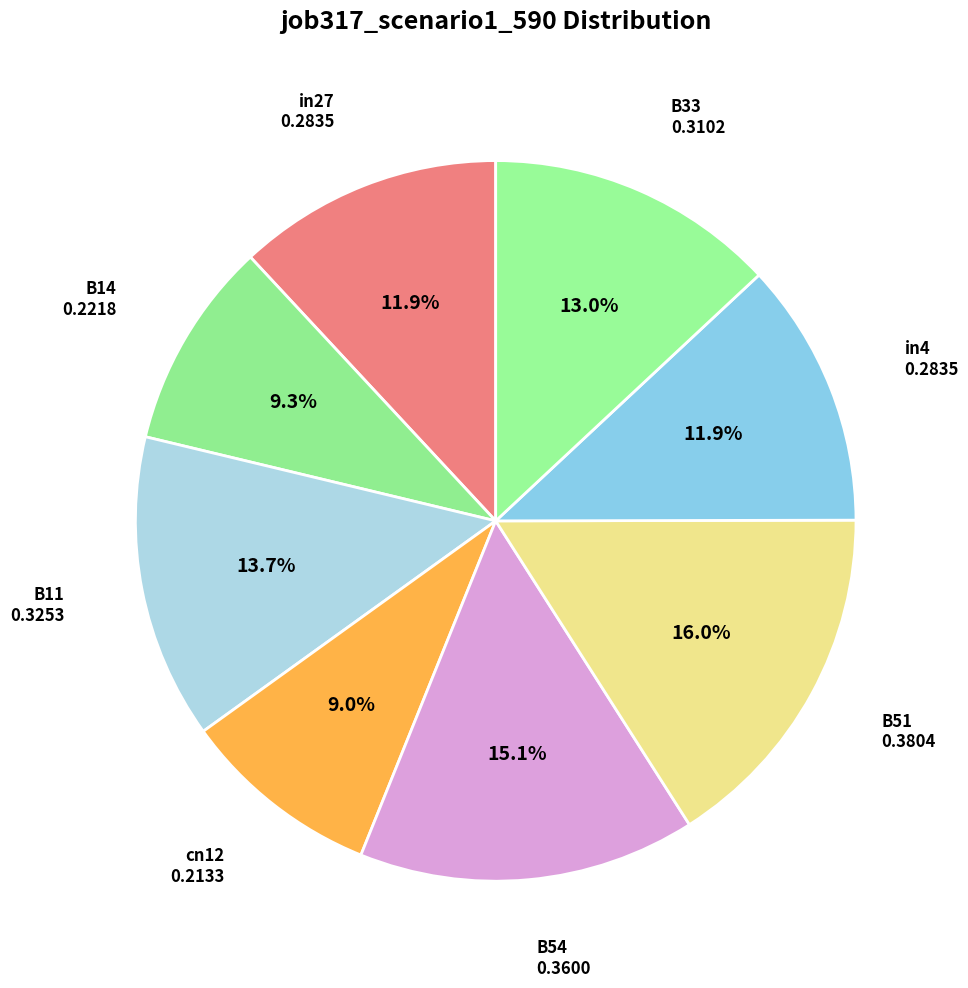

Does any single category account for the majority?

No